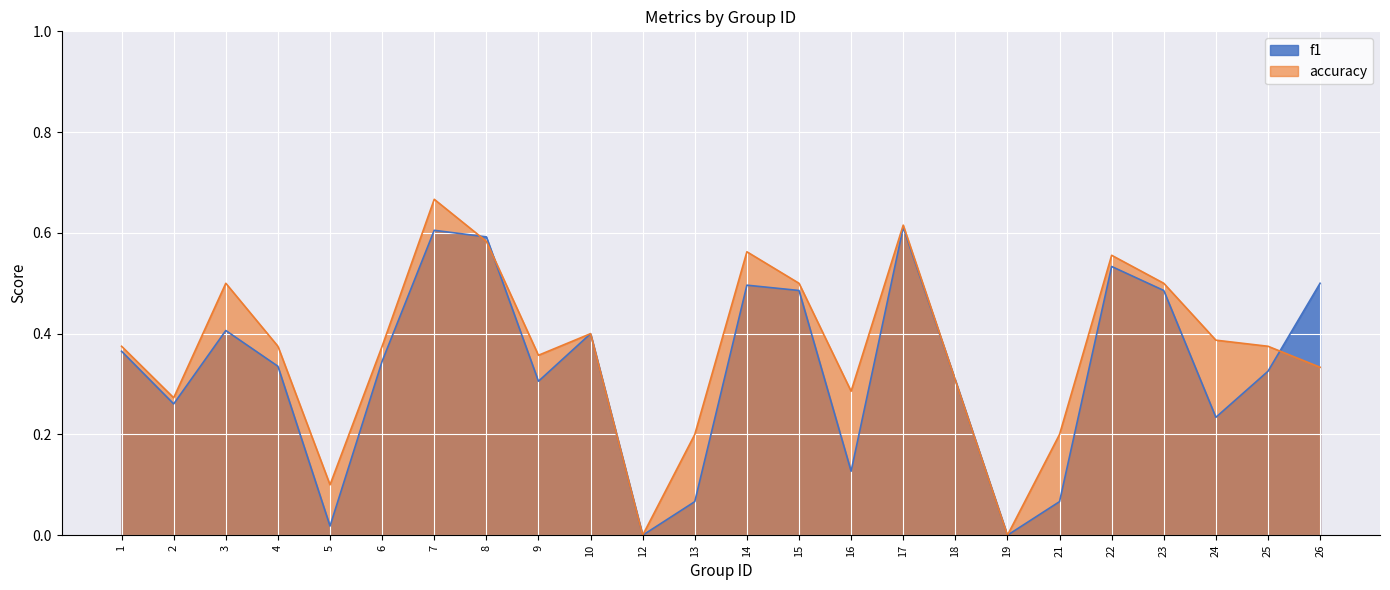

What is the difference between the maximum and minimum values in the accuracy series?

0.7